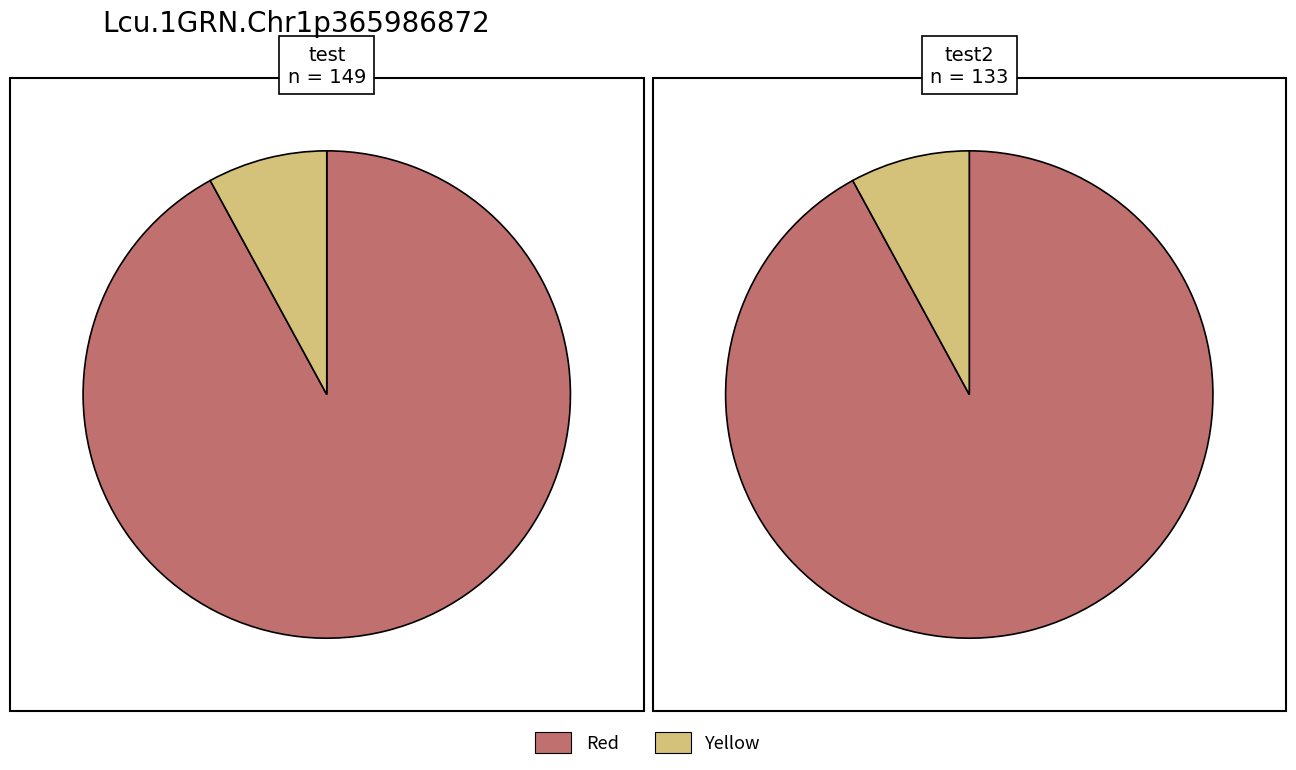

What percentage is NOT represented by test?

7.9%